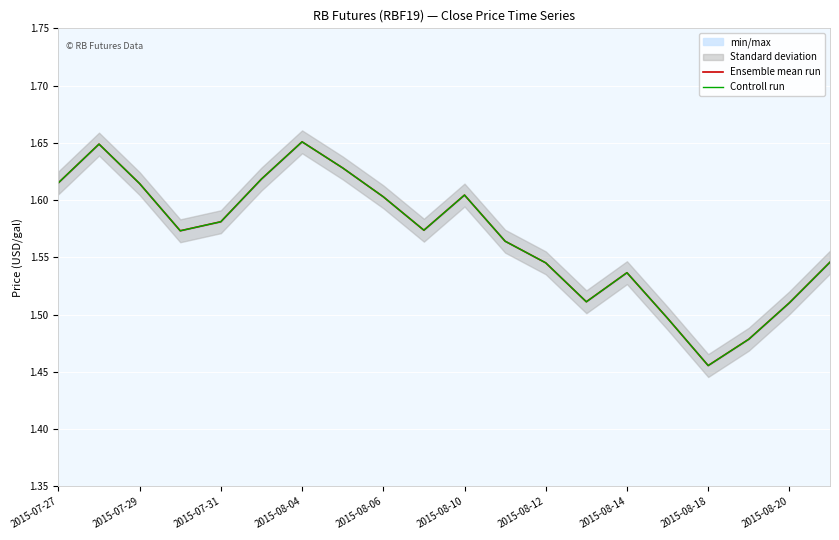

True or false: Controll run and Ensemble mean run cross at least once.

False